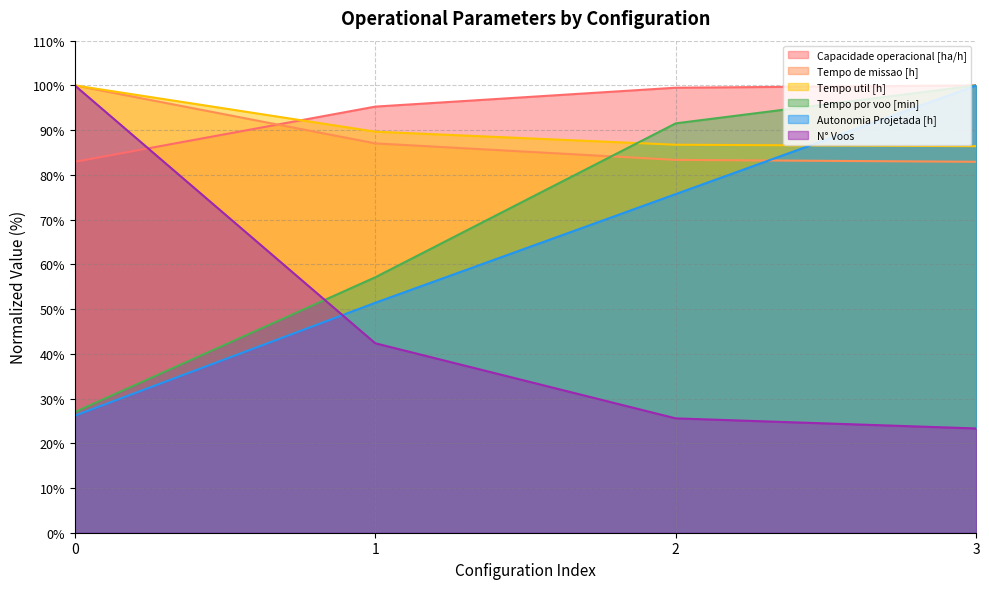

Reading left to right, extract all data points from this chart.

Capacidade operacional [ha/h]: 0=82.9	1=95.3	2=99.5	3=100.0
Tempo de missao [h]: 0=100.0	1=87.0	2=83.3	3=82.9
Tempo util [h]: 0=100.0	1=89.7	2=86.7	3=86.4
Tempo por voo [min]: 0=27.0	1=57.1	2=91.5	3=100.0
Autonomia Projetada [h]: 0=26.2	1=51.4	2=75.7	3=100.0
N° Voos: 0=100.0	1=42.4	2=25.6	3=23.3